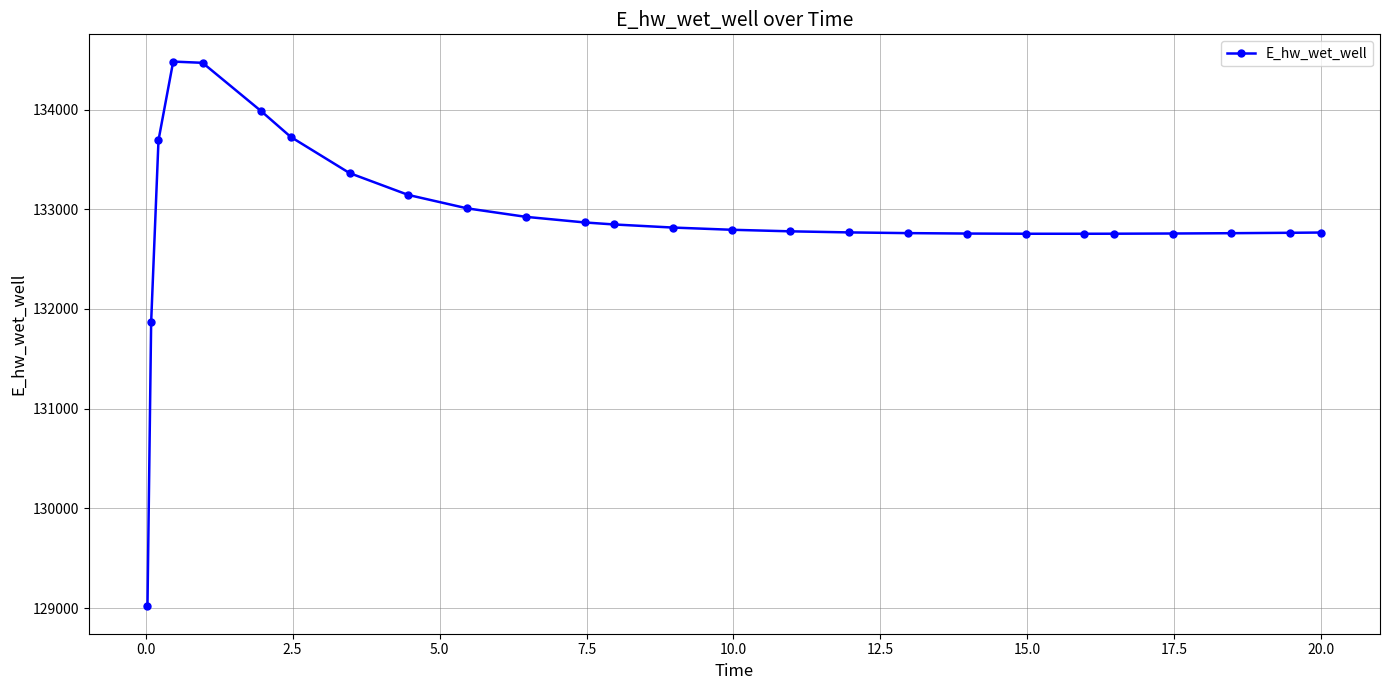

What is the difference between the maximum and minimum values?

5465.9